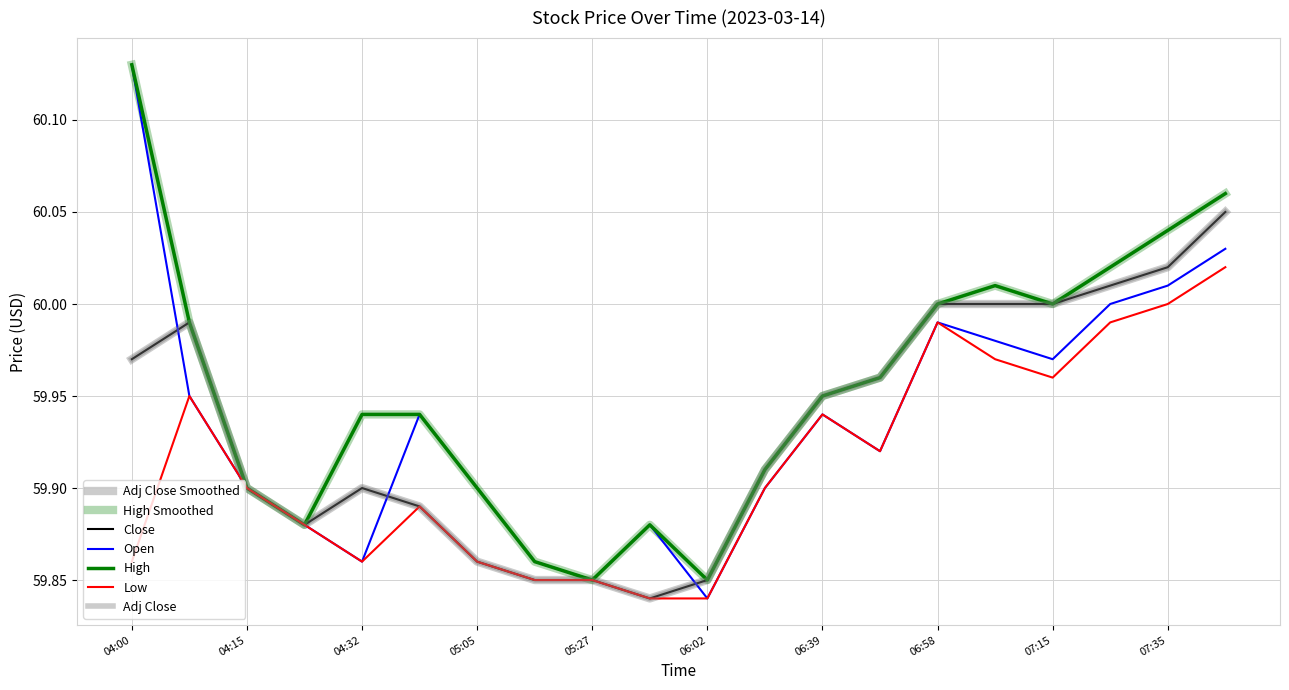

True or false: Close and Open intersect in this chart.

True